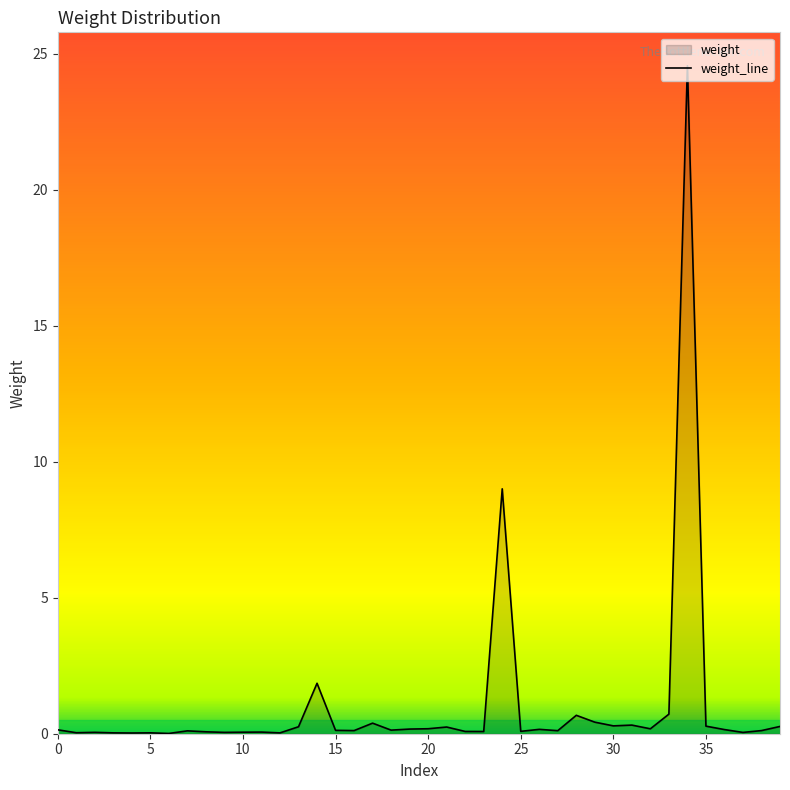

What is the difference between the maximum and minimum values?

24.6